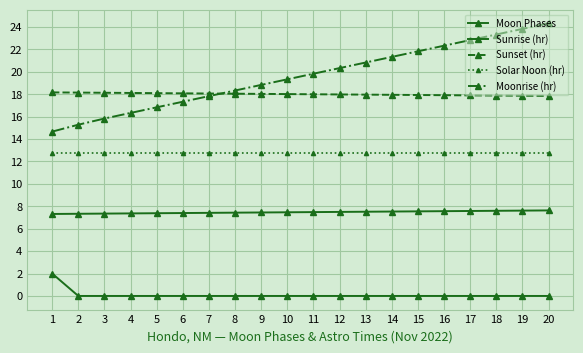

Reading left to right, transcribe all the data shown in this chart.

Moon Phases: 1=2.0	2=0.0	3=0.0	4=0.0	5=0.0	6=0.0	7=0.0	8=0.0	9=0.0	10=0.0	11=0.0	12=0.0	13=0.0	14=0.0	15=0.0	16=0.0	17=0.0	18=0.0	19=0.0	20=0.0
Sunrise (hr): 1=7.3	2=7.3	3=7.3	4=7.4	5=7.4	6=7.4	7=7.4	8=7.4	9=7.5	10=7.5	11=7.5	12=7.5	13=7.5	14=7.5	15=7.5	16=7.6	17=7.6	18=7.6	19=7.6	20=7.6
Sunset (hr): 1=18.2	2=18.1	3=18.1	4=18.1	5=18.1	6=18.1	7=18.1	8=18.1	9=18.0	10=18.0	11=18.0	12=18.0	13=18.0	14=17.9	15=17.9	16=17.9	17=17.9	18=17.9	19=17.9	20=17.9
Solar Noon (hr): 1=12.8	2=12.8	3=12.8	4=12.8	5=12.8	6=12.8	7=12.8	8=12.8	9=12.8	10=12.8	11=12.8	12=12.8	13=12.8	14=12.8	15=12.8	16=12.8	17=12.8	18=12.8	19=12.8	20=12.8
Moonrise (hr): 1=14.7	2=15.3	3=15.8	4=16.3	5=16.8	6=17.3	7=17.8	8=18.3	9=18.8	10=19.3	11=19.8	12=20.3	13=20.8	14=21.3	15=21.8	16=22.3	17=22.8	18=23.3	19=23.8	20=24.3